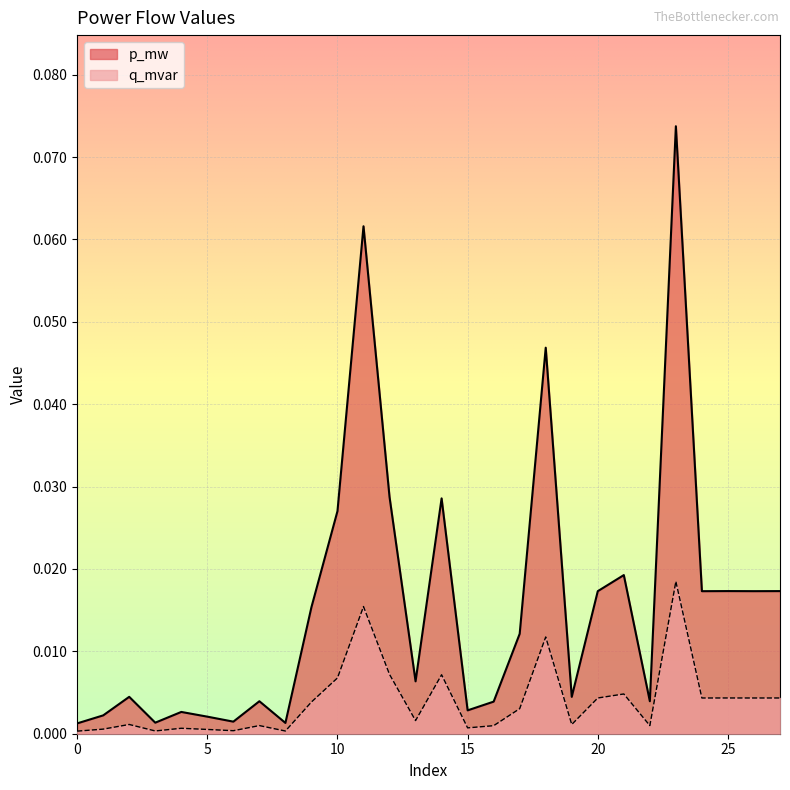

What is the maximum value shown in the chart?

0.1